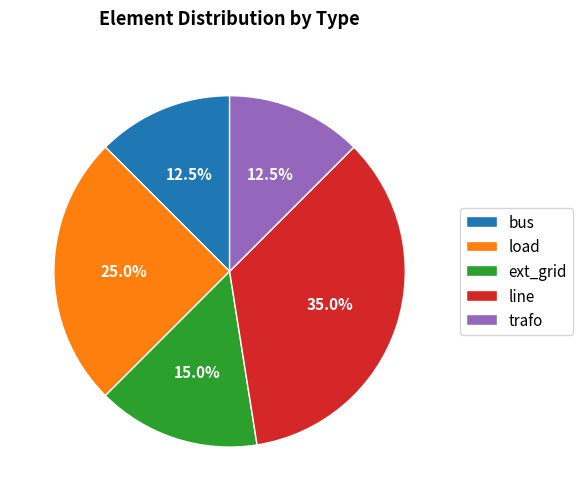

To the nearest percent, what is the average slice percentage?

20%